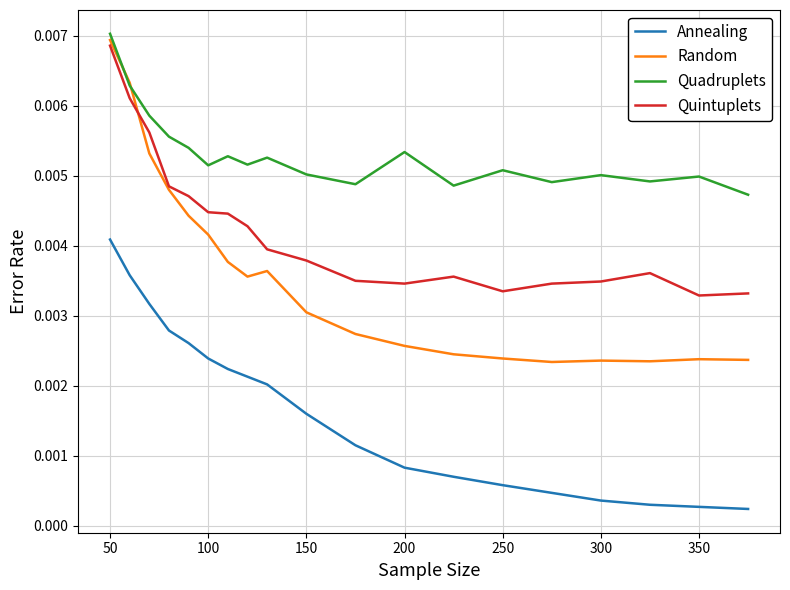

Which series has the largest total across all categories?

Quadruplets